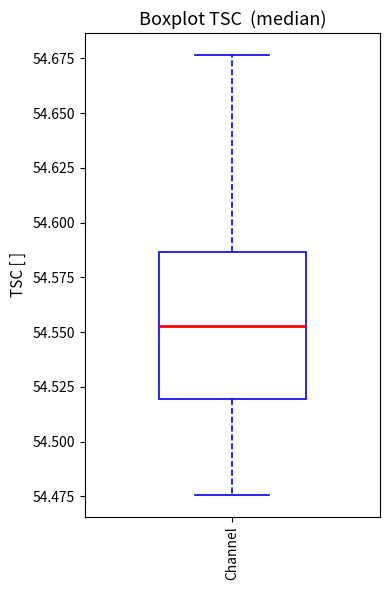

Read this box plot against the y-axis: the position of the median line, the range covered by the box, and the ends of both whiskers. The values are not printed on the chart, so give them approximately, as read against the axis.

median 54.555, box 54.520 to 54.585, whiskers 54.475 to 54.675